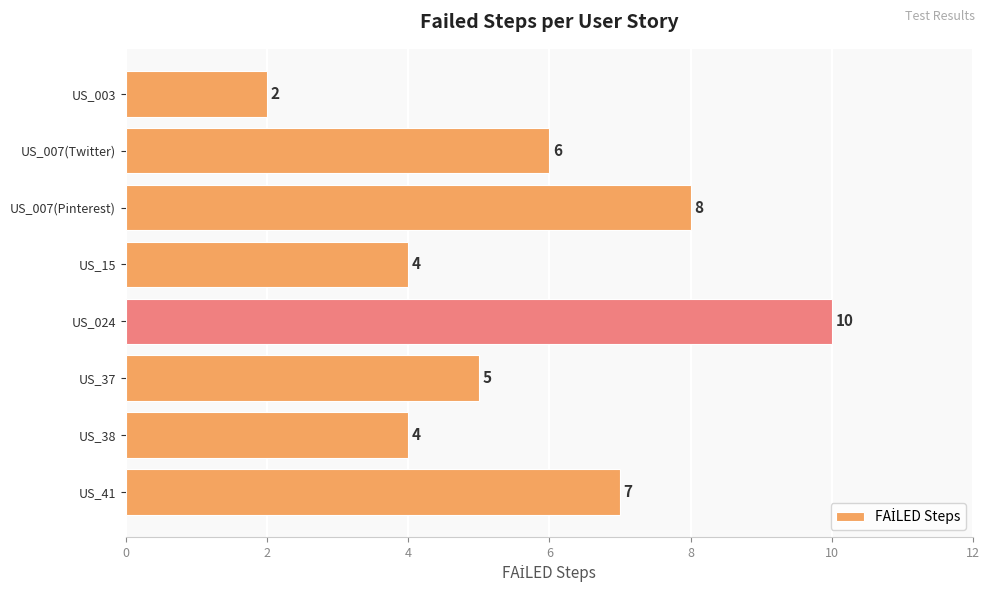

Is it true that the value at US_007(Pinterest) is 8?

True